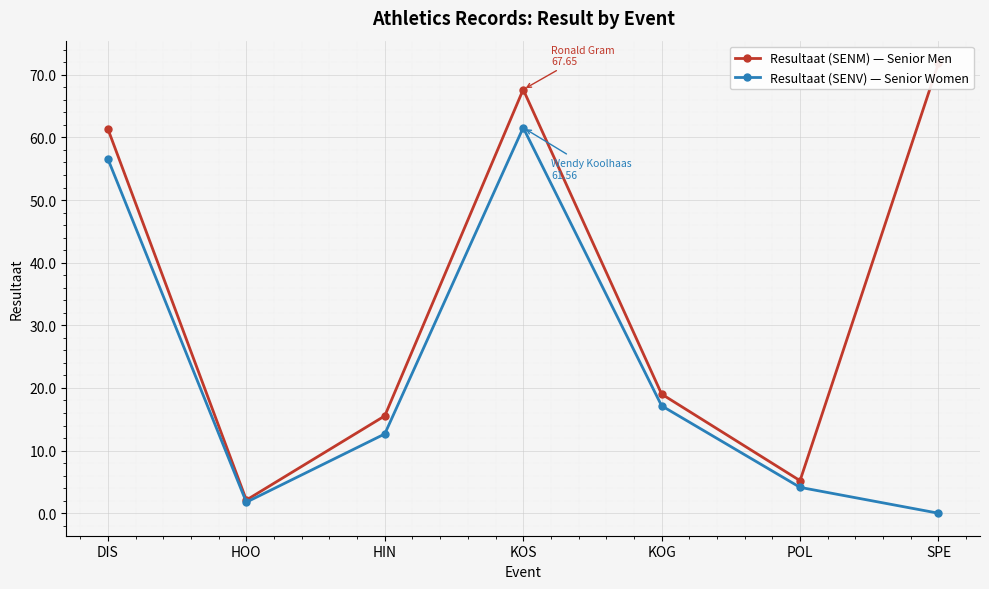

The Resultaat (SENM) — Senior Men series shows 99.3 at SPE. True or false?

False